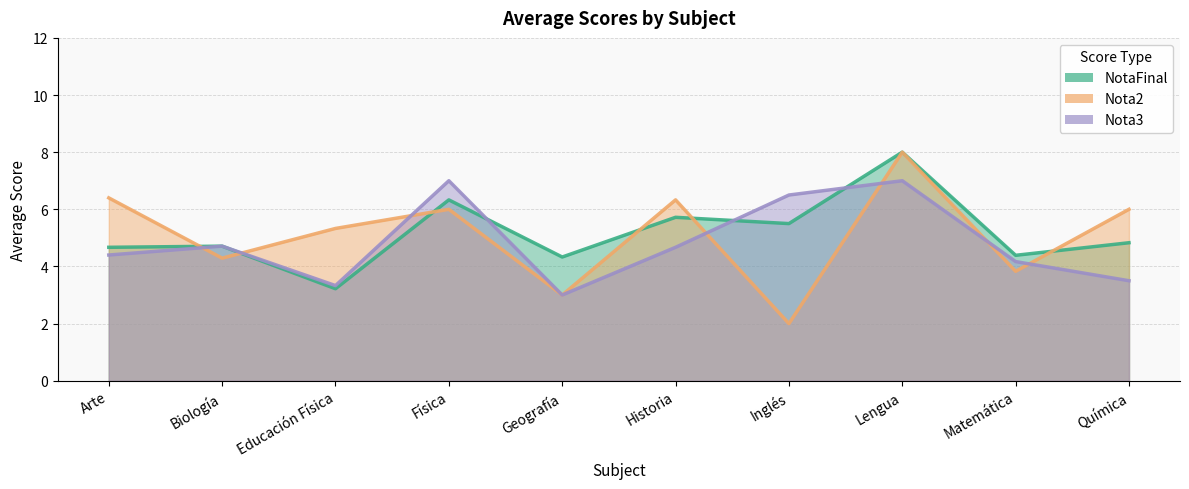

How many values in the Nota2 series exceed 6?

3